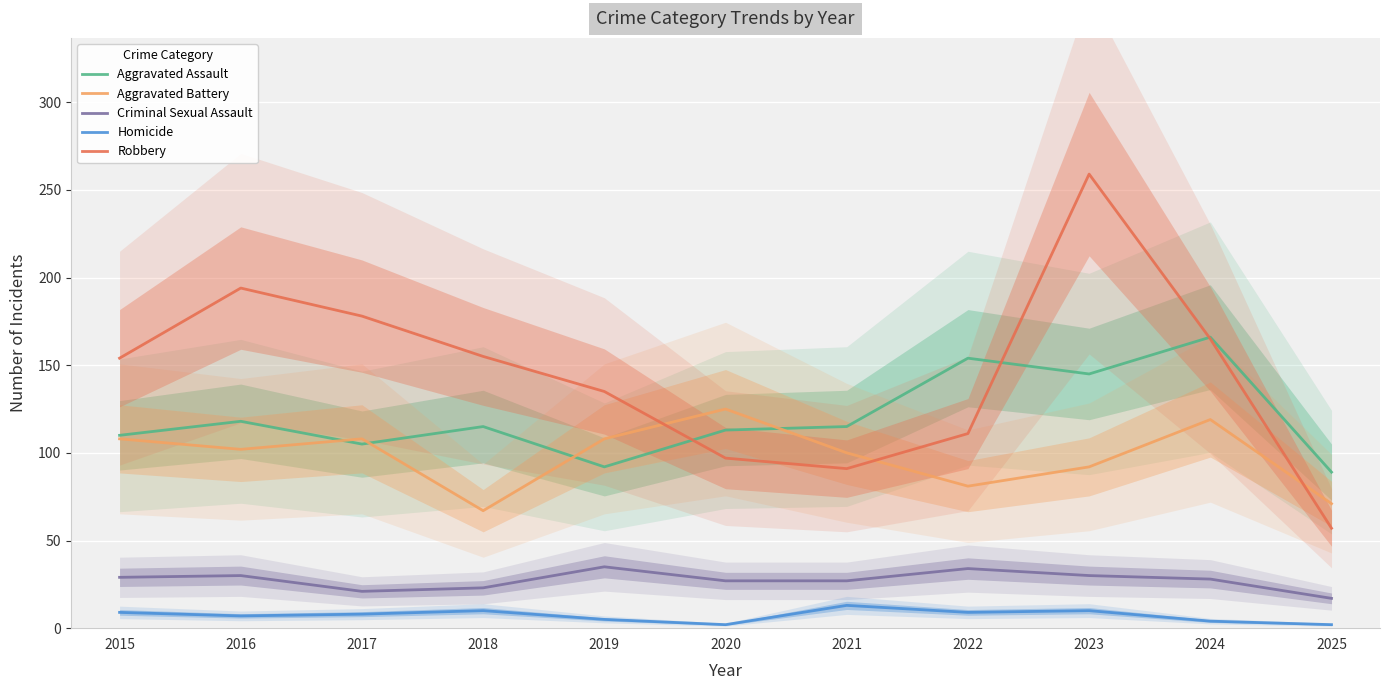

What is the smallest value displayed?

2